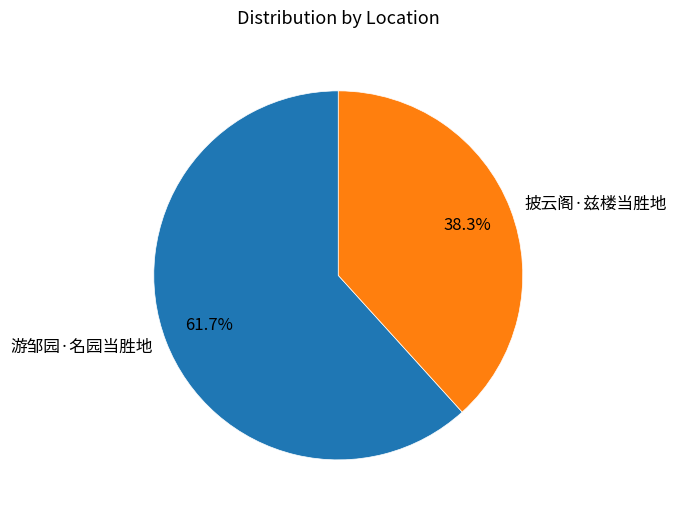

To the nearest percent, what portion does 披云阁·兹楼当胜地 represent?

38%